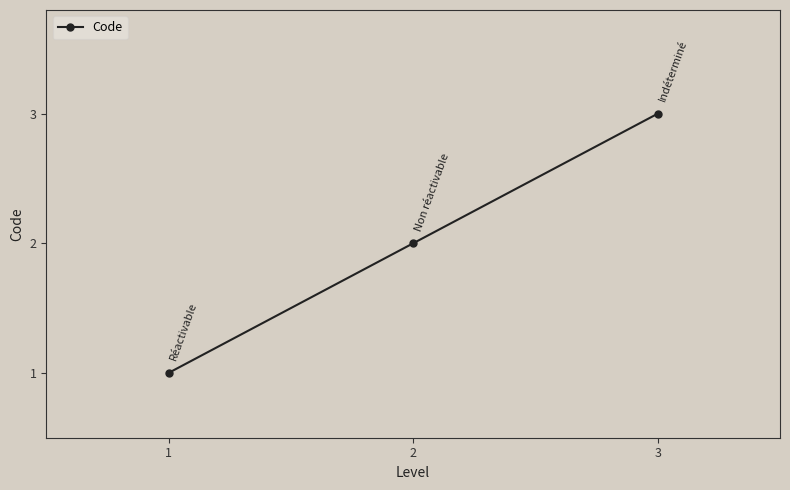

How many distinct data groups are displayed?

1